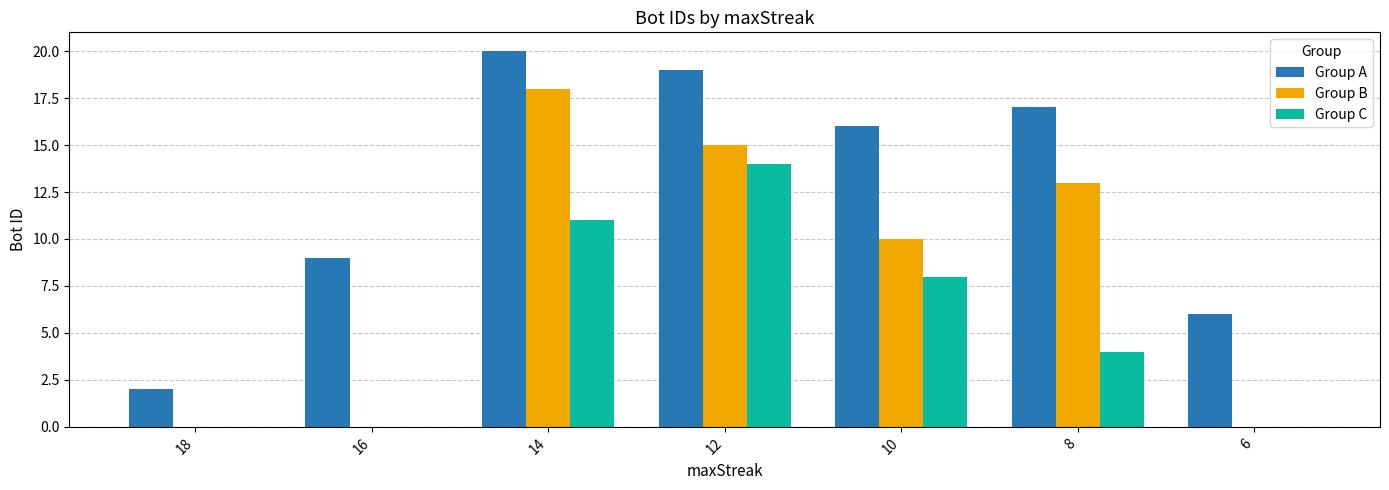

What is the sum of all Group C values?

37